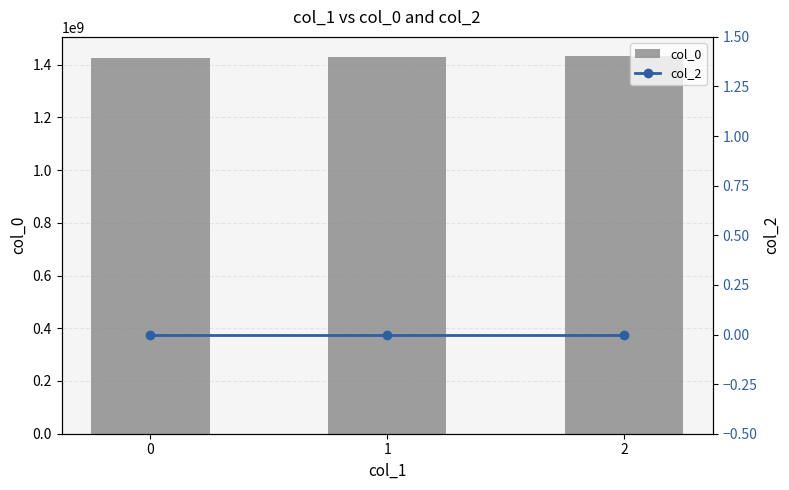

What value does the col_0 series have at 2?

1433464317